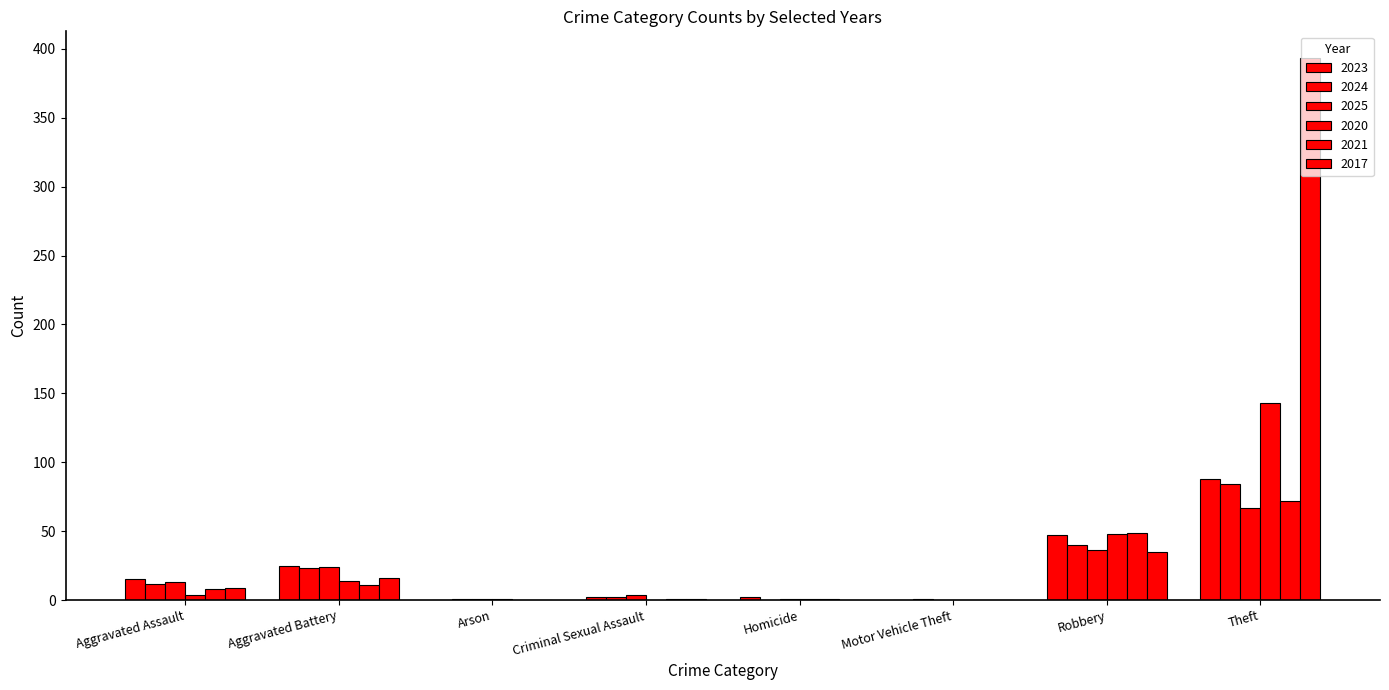

Is the value of 2020 at Criminal Sexual Assault greater than the value of 2024 at Homicide?

No